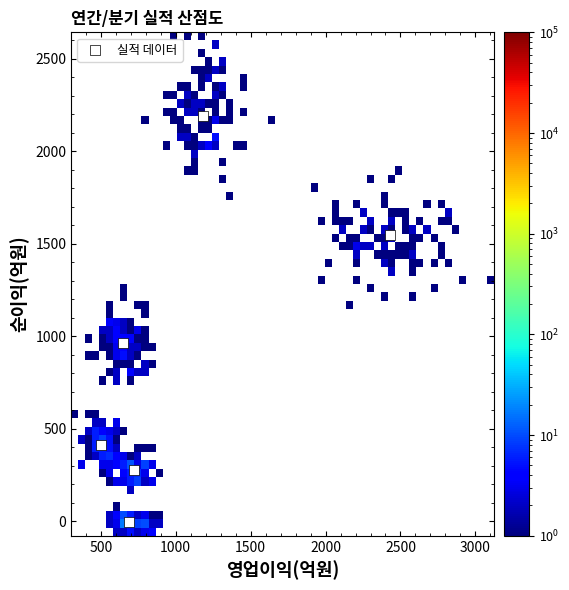

What is the range of Y values (max minus min)?

2197